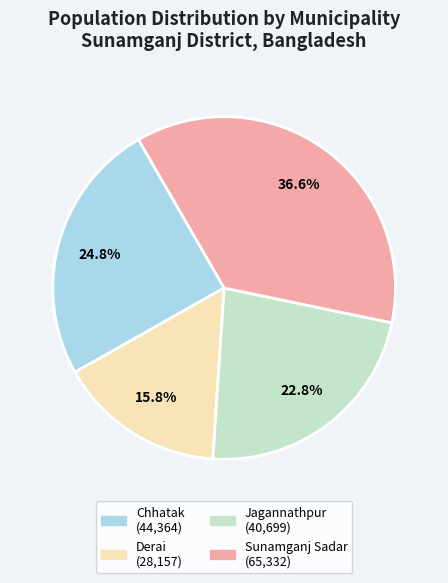

Is it true that Chhatak is 31% of the pie?

False